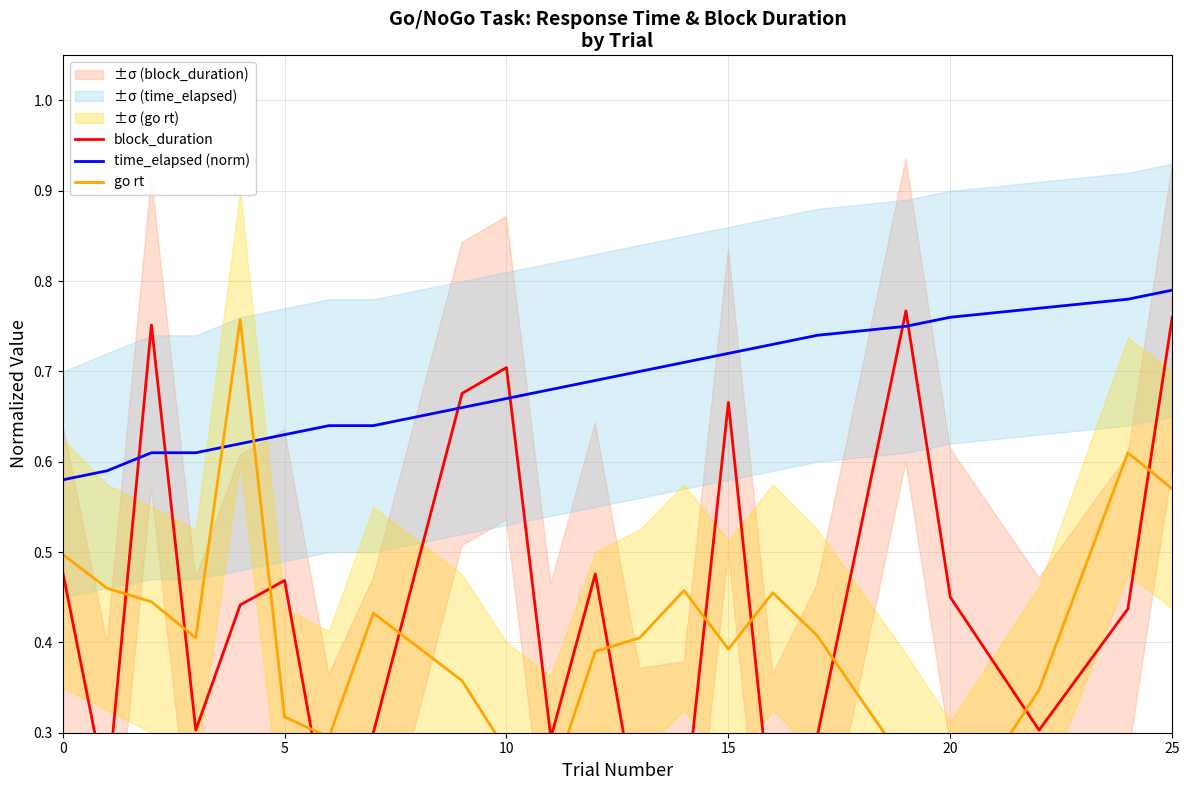

In block_duration, how many points are higher than both neighbors (excluding endpoints)?

6